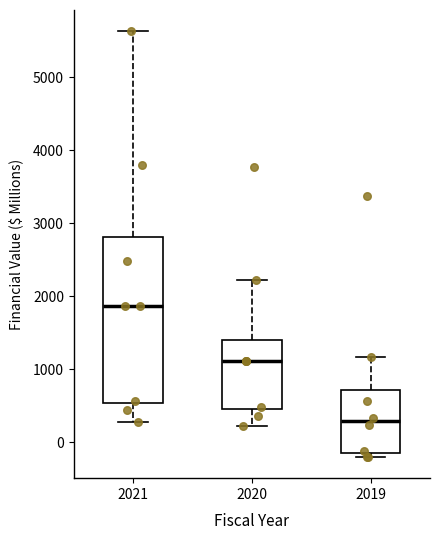

Which box's median line is the lowest?

2019